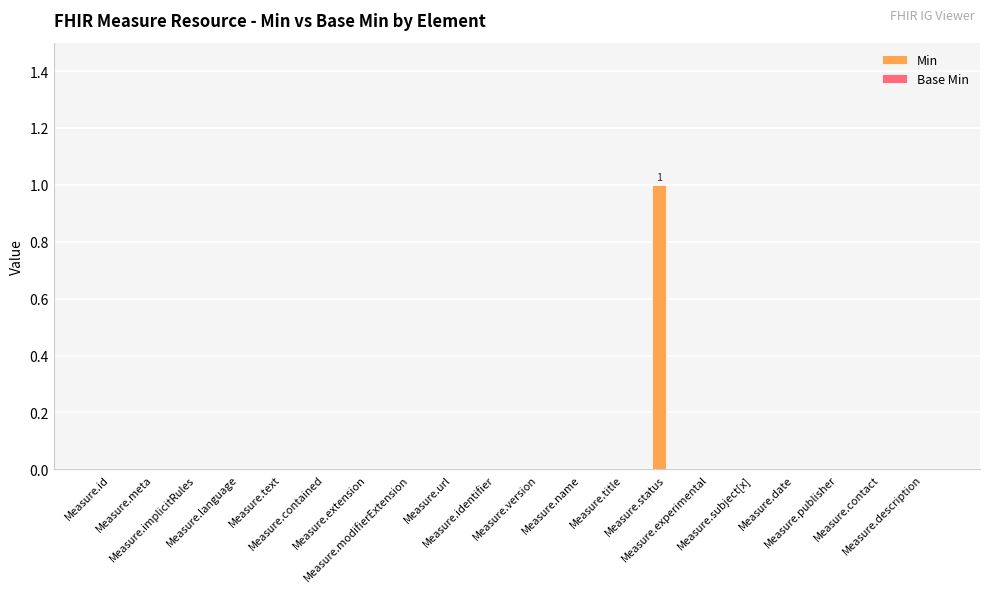

Count the number of categories in the chart.

20